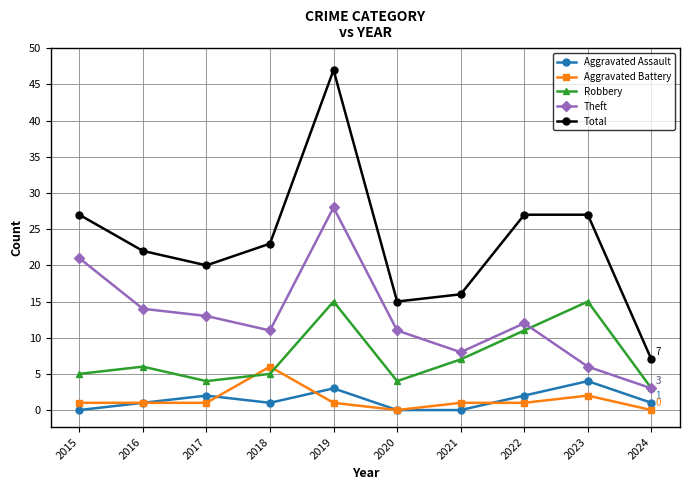

The value of Theft at 2023 is 6. True or false?

True